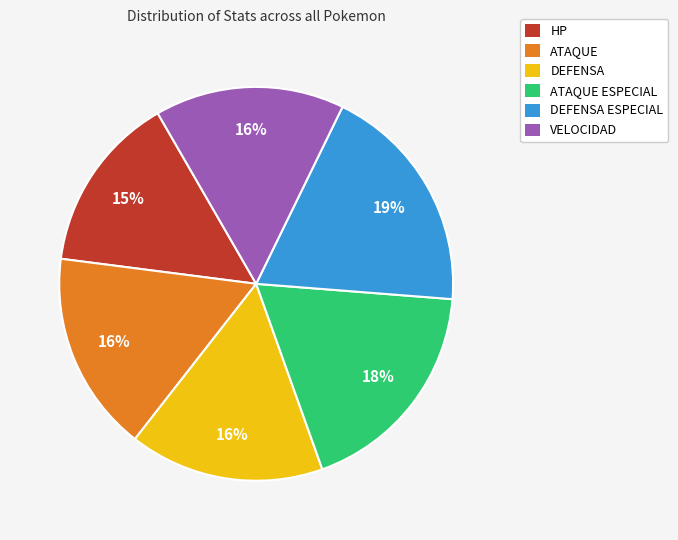

The DEFENSA slice represents 30% of the pie. True or false?

False